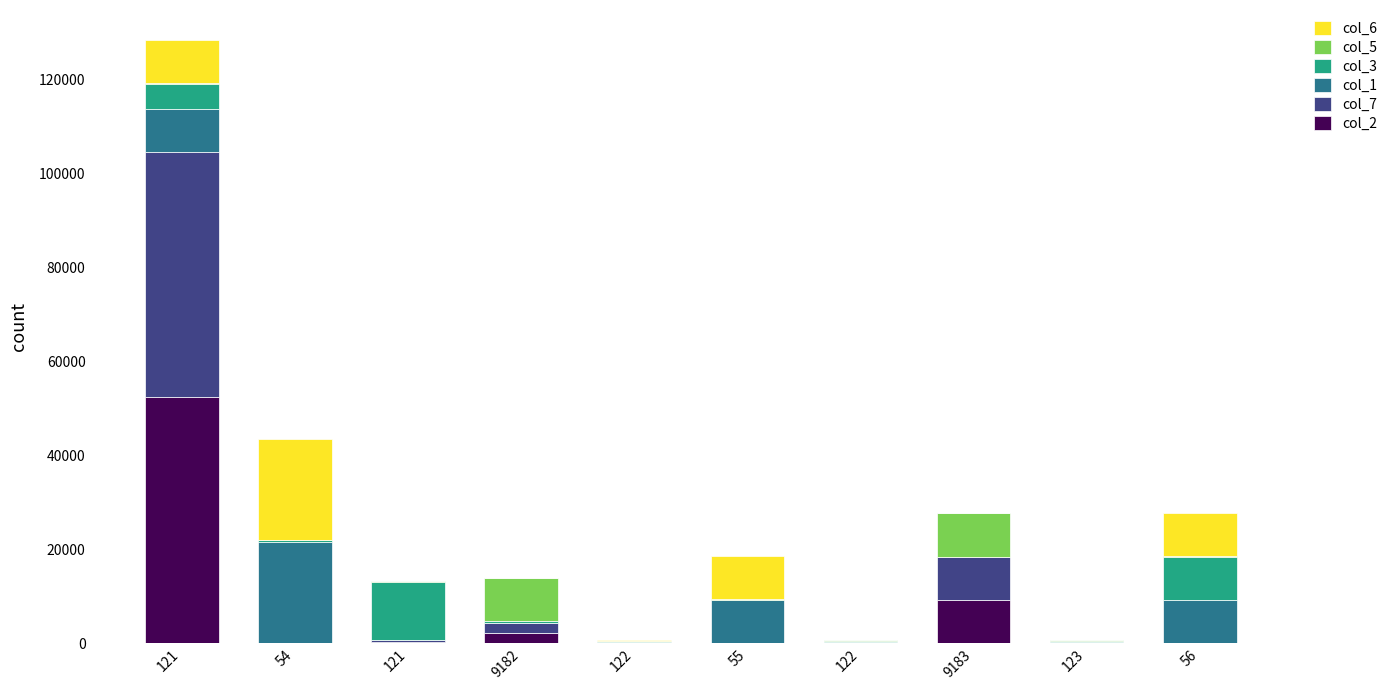

How many data points does each series have?

10